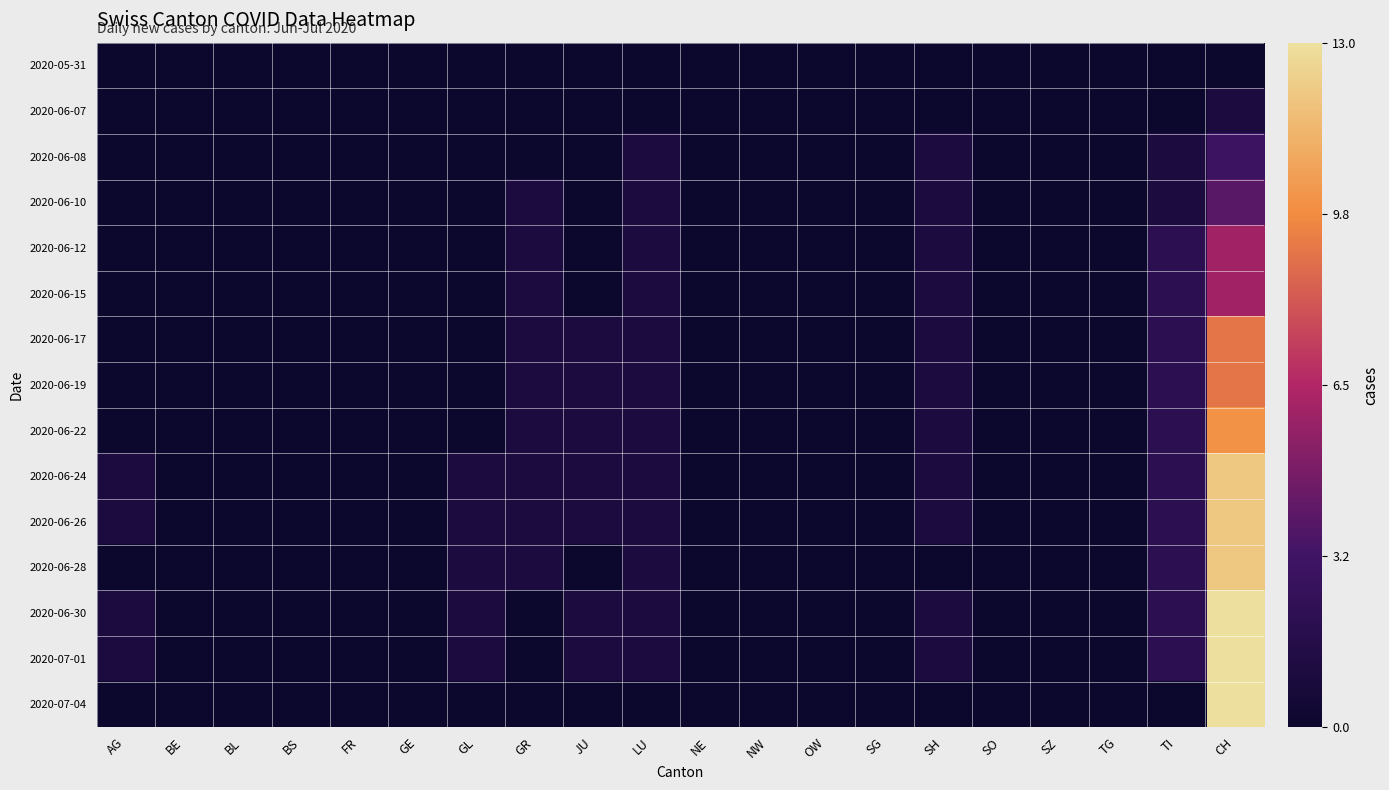

Reading left to right, extract all data points from this chart.

2020-05-31: AG=0	BE=0	BL=0	BS=0	FR=0	GE=0	GL=0	GR=0	JU=0	LU=0	NE=0	NW=0	OW=0	SG=0	SH=0	SO=0	SZ=0	TG=0	TI=0	CH=0
2020-06-07: AG=0	BE=0	BL=0	BS=0	FR=0	GE=0	GL=0	GR=0	JU=0	LU=0	NE=0	NW=0	OW=0	SG=0	SH=0	SO=0	SZ=0	TG=0	TI=0	CH=1
2020-06-08: AG=0	BE=0	BL=0	BS=0	FR=0	GE=0	GL=0	GR=0	JU=0	LU=1	NE=0	NW=0	OW=0	SG=0	SH=1	SO=0	SZ=0	TG=0	TI=1	CH=3
2020-06-10: AG=0	BE=0	BL=0	BS=0	FR=0	GE=0	GL=0	GR=1	JU=0	LU=1	NE=0	NW=0	OW=0	SG=0	SH=1	SO=0	SZ=0	TG=0	TI=1	CH=4
2020-06-12: AG=0	BE=0	BL=0	BS=0	FR=0	GE=0	GL=0	GR=1	JU=0	LU=1	NE=0	NW=0	OW=0	SG=0	SH=1	SO=0	SZ=0	TG=0	TI=2	CH=6
2020-06-15: AG=0	BE=0	BL=0	BS=0	FR=0	GE=0	GL=0	GR=1	JU=0	LU=1	NE=0	NW=0	OW=0	SG=0	SH=1	SO=0	SZ=0	TG=0	TI=2	CH=6
2020-06-17: AG=0	BE=0	BL=0	BS=0	FR=0	GE=0	GL=0	GR=1	JU=1	LU=1	NE=0	NW=0	OW=0	SG=0	SH=1	SO=0	SZ=0	TG=0	TI=2	CH=9
2020-06-19: AG=0	BE=0	BL=0	BS=0	FR=0	GE=0	GL=0	GR=1	JU=1	LU=1	NE=0	NW=0	OW=0	SG=0	SH=1	SO=0	SZ=0	TG=0	TI=2	CH=9
2020-06-22: AG=0	BE=0	BL=0	BS=0	FR=0	GE=0	GL=0	GR=1	JU=1	LU=1	NE=0	NW=0	OW=0	SG=0	SH=1	SO=0	SZ=0	TG=0	TI=2	CH=10
2020-06-24: AG=1	BE=0	BL=0	BS=0	FR=0	GE=0	GL=1	GR=1	JU=1	LU=1	NE=0	NW=0	OW=0	SG=0	SH=1	SO=0	SZ=0	TG=0	TI=2	CH=12
2020-06-26: AG=1	BE=0	BL=0	BS=0	FR=0	GE=0	GL=1	GR=1	JU=1	LU=1	NE=0	NW=0	OW=0	SG=0	SH=1	SO=0	SZ=0	TG=0	TI=2	CH=12
2020-06-28: AG=0	BE=0	BL=0	BS=0	FR=0	GE=0	GL=1	GR=1	JU=0	LU=1	NE=0	NW=0	OW=0	SG=0	SH=0	SO=0	SZ=0	TG=0	TI=2	CH=12
2020-06-30: AG=1	BE=0	BL=0	BS=0	FR=0	GE=0	GL=1	GR=0	JU=1	LU=1	NE=0	NW=0	OW=0	SG=0	SH=1	SO=0	SZ=0	TG=0	TI=2	CH=13
2020-07-01: AG=1	BE=0	BL=0	BS=0	FR=0	GE=0	GL=1	GR=0	JU=1	LU=1	NE=0	NW=0	OW=0	SG=0	SH=1	SO=0	SZ=0	TG=0	TI=2	CH=13
2020-07-04: AG=0	BE=0	BL=0	BS=0	FR=0	GE=0	GL=0	GR=0	JU=0	LU=0	NE=0	NW=0	OW=0	SG=0	SH=0	SO=0	SZ=0	TG=0	TI=0	CH=13